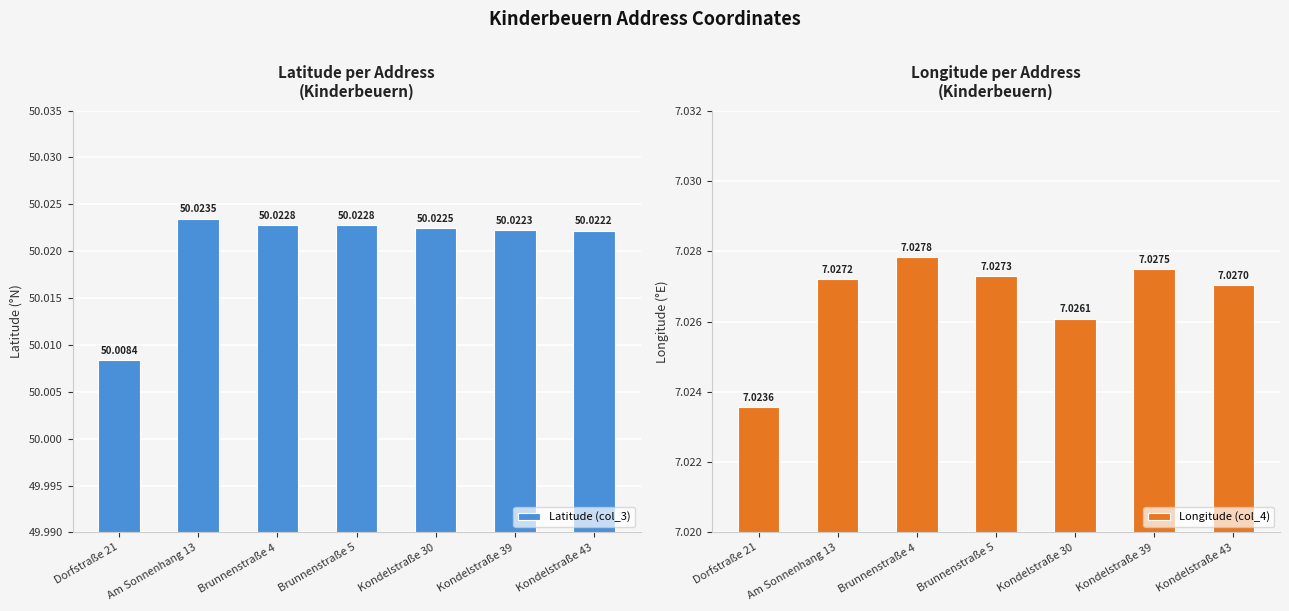

Which category has the lowest value in the Longitude (col_4) series?

Dorfstraße 21